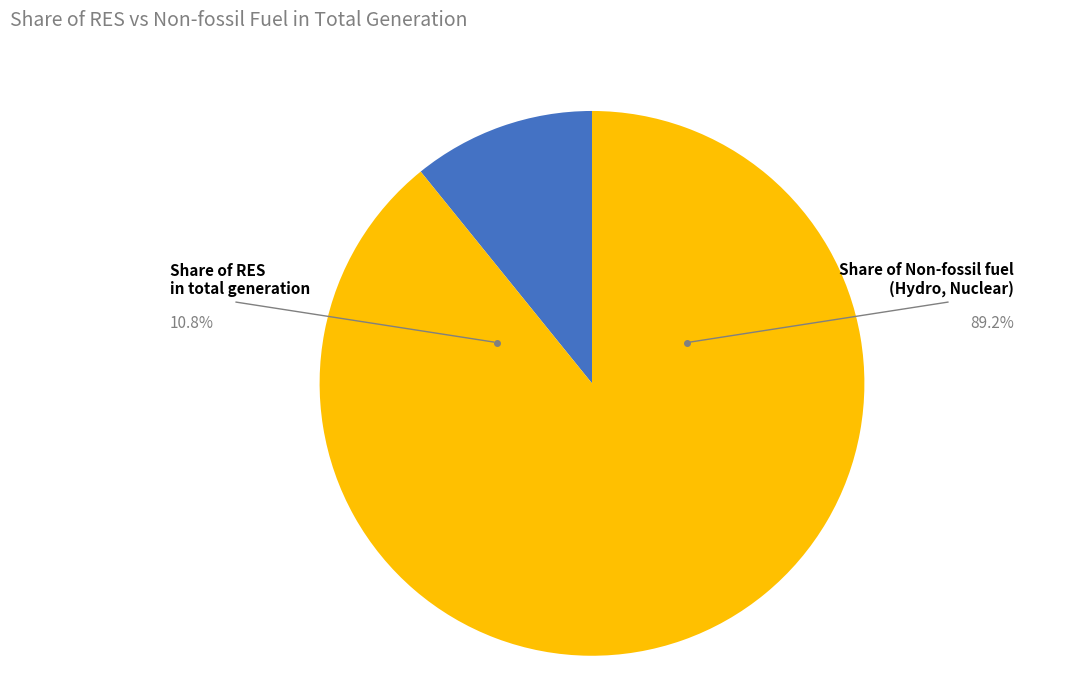

How many slices are in this pie chart?

2